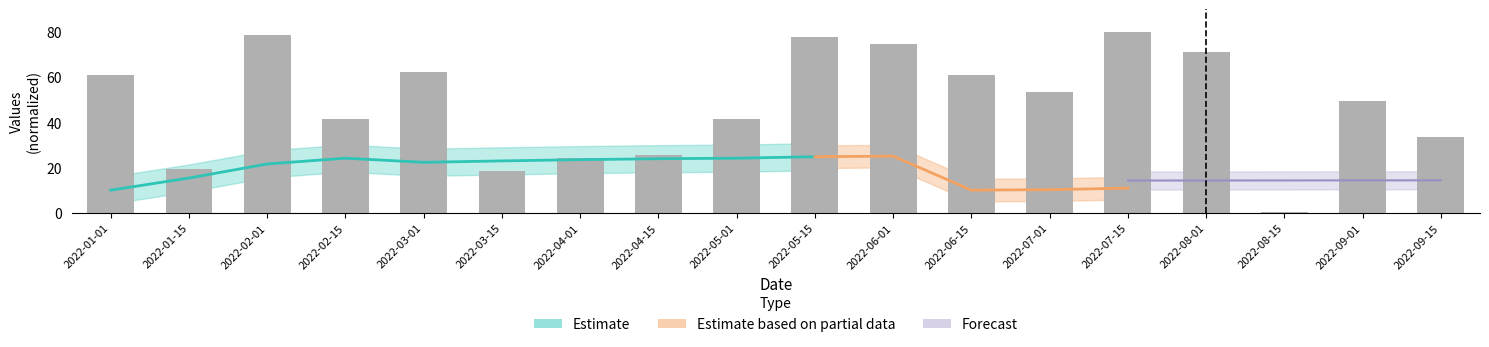

Rank the categories by value from lowest to highest.

2022-08-15, 2022-03-15, 2022-01-15, 2022-04-01, 2022-04-15, 2022-09-15, 2022-02-15, 2022-05-01, 2022-09-01, 2022-07-01, 2022-01-01, 2022-06-15, 2022-03-01, 2022-08-01, 2022-06-01, 2022-05-15, 2022-02-01, 2022-07-15